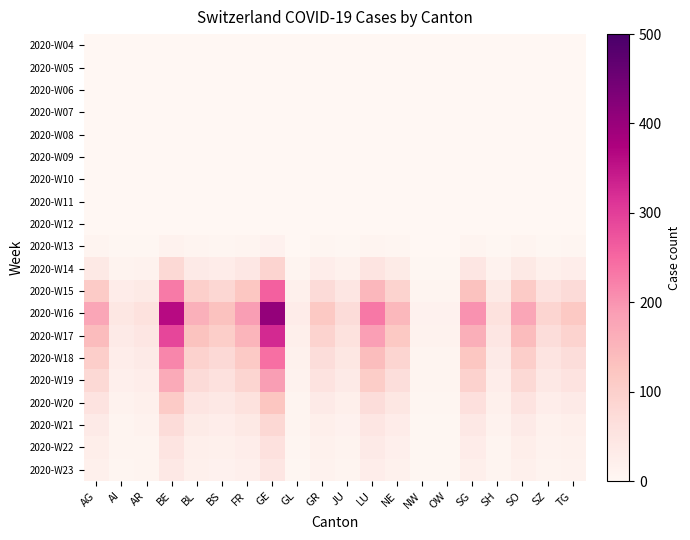

What is the spread (max minus min) of values at NW?

14